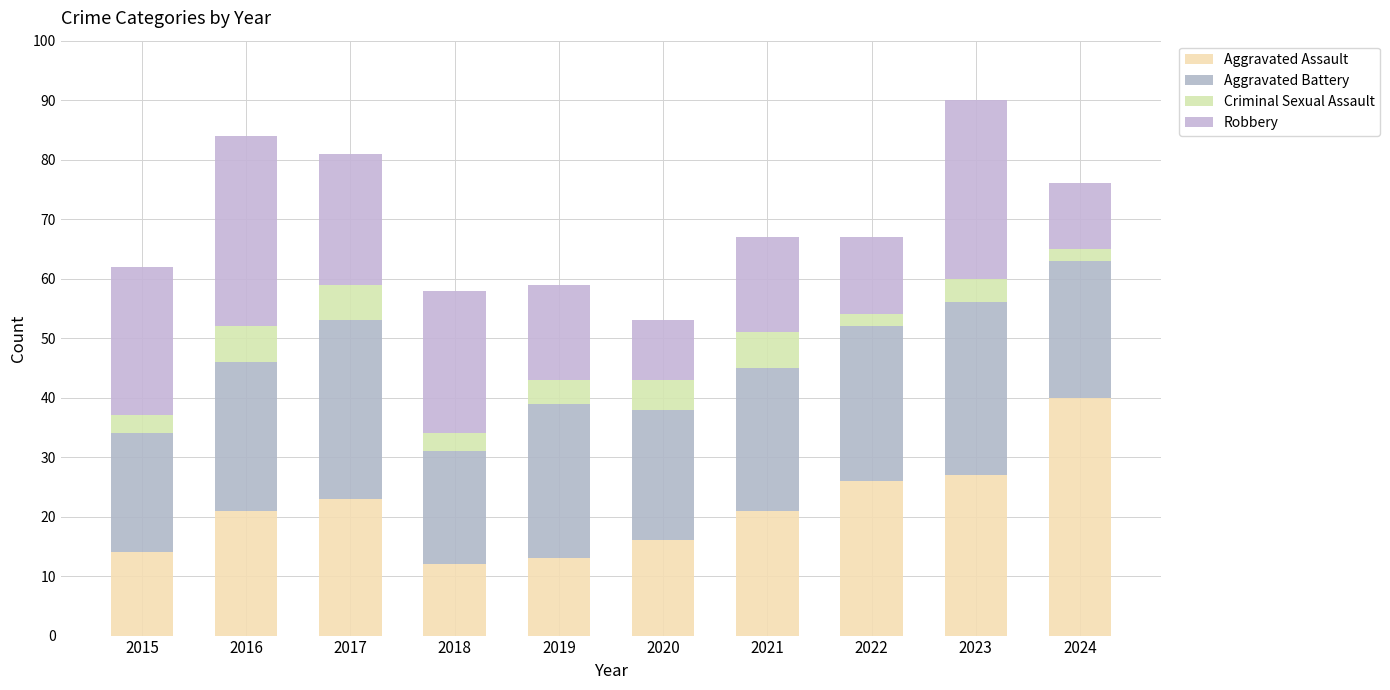

How many series are shown in this chart?

4